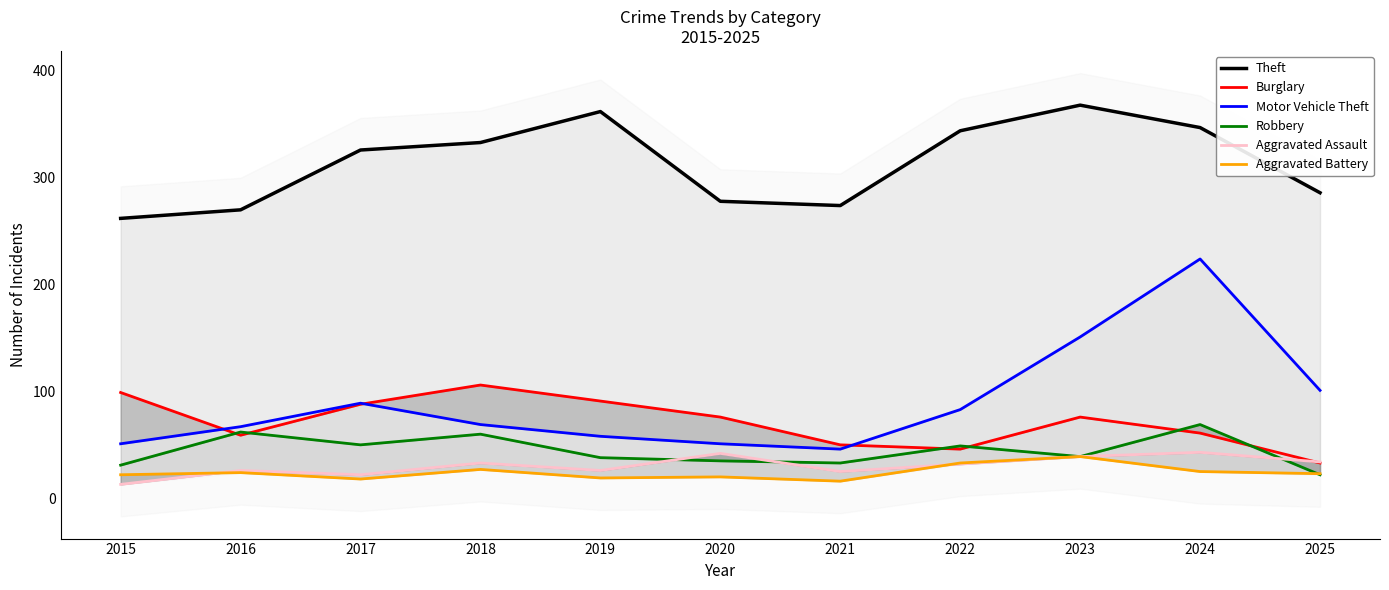

At which category is the sum across all series the highest?

2024